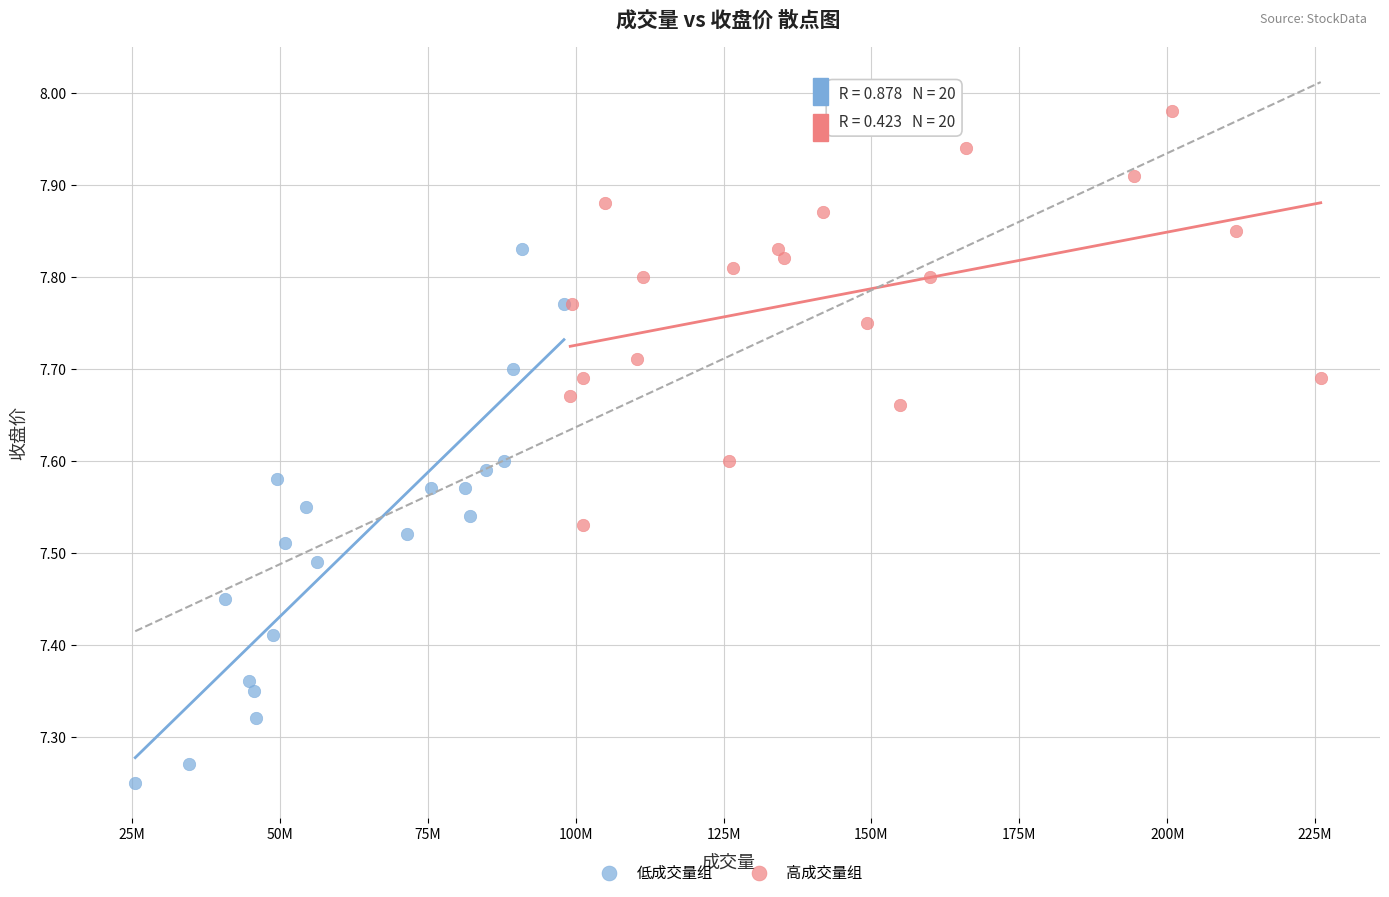

Which series has the largest Y range (max minus min)?

低成交量组